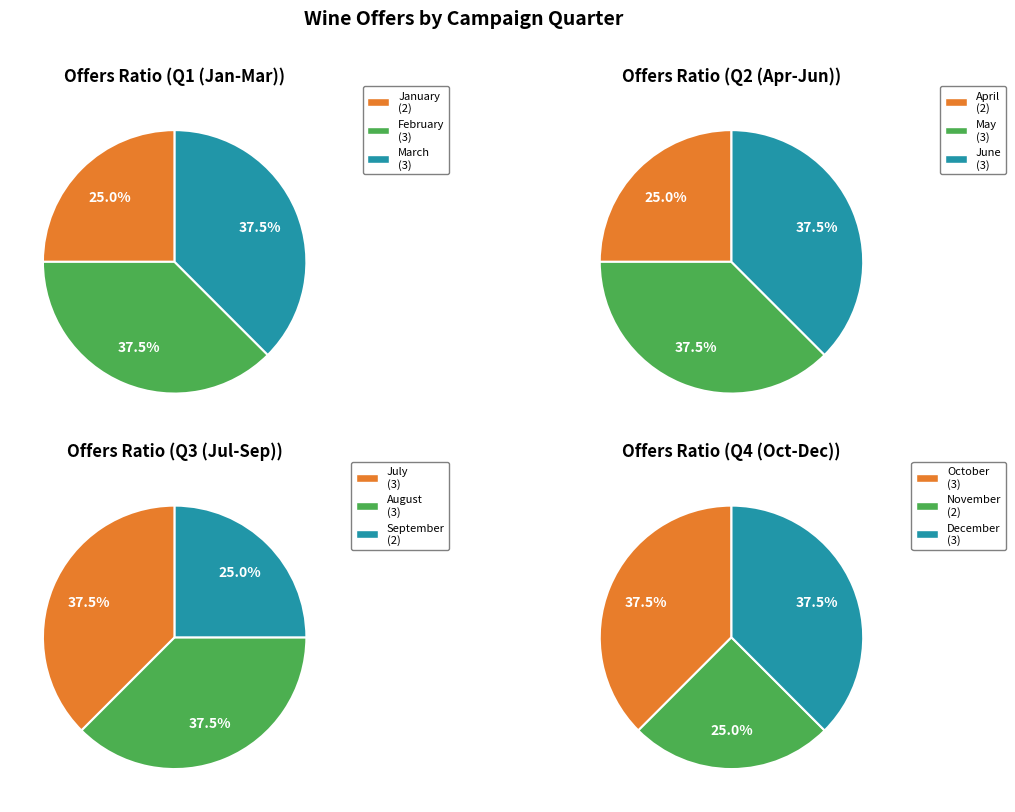

To the nearest percent, what portion does April represent?

6%